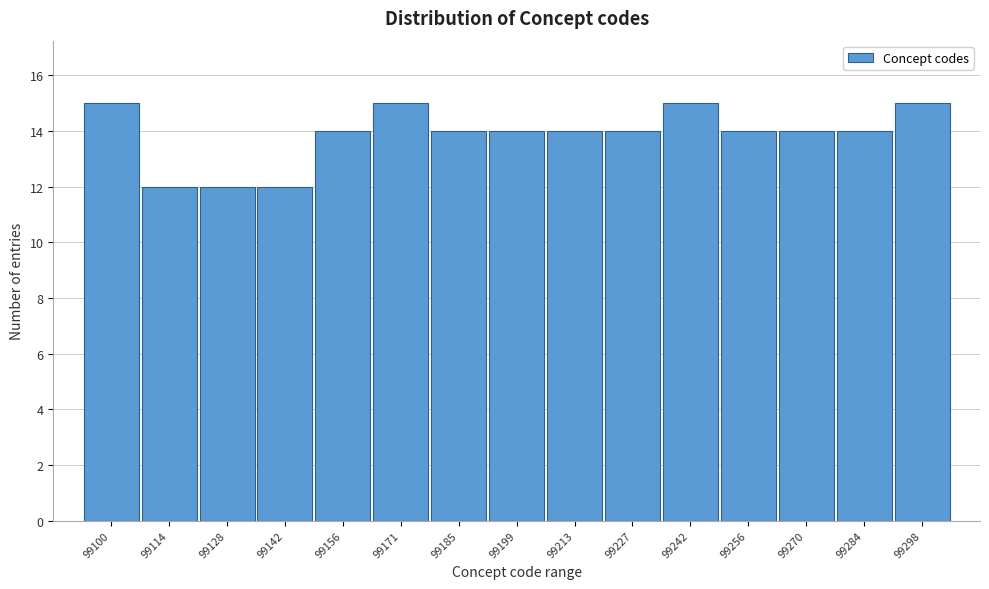

Reading left to right, extract all data points from this chart.

99100=15	99114=12	99128=12	99142=12	99156=14	99171=15	99185=14	99199=14	99213=14	99227=14	99242=15	99256=14	99270=14	99284=14	99298=15